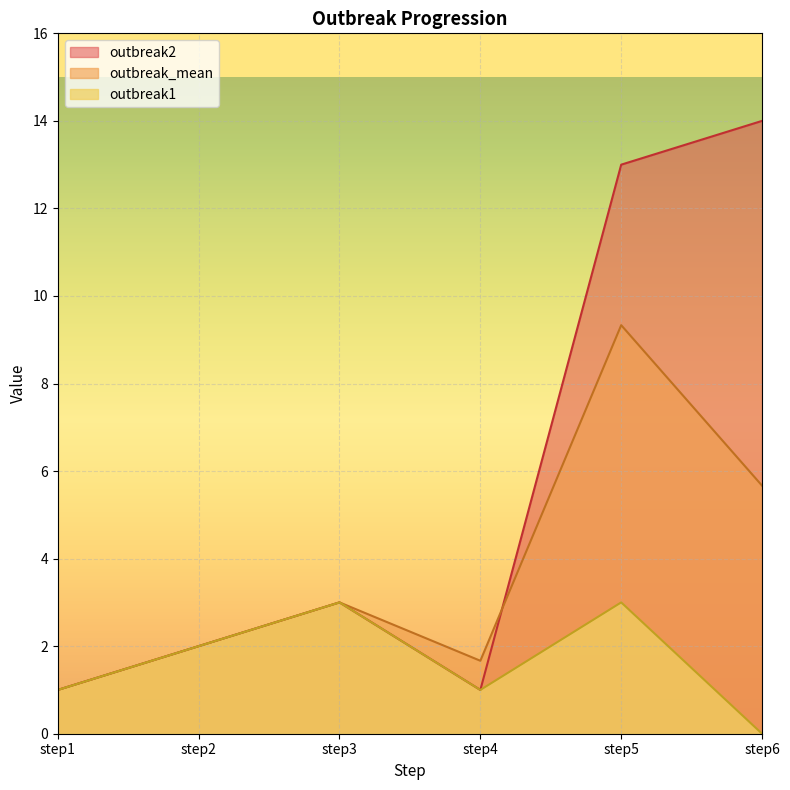

Reading left to right, transcribe all the data shown in this chart.

outbreak_mean: step1=1.0	step2=2.0	step3=3.0	step4=1.7	step5=9.3	step6=5.7
outbreak2: step1=1.0	step2=2.0	step3=3.0	step4=1.0	step5=13.0	step6=14.0
outbreak1: step1=1.0	step2=2.0	step3=3.0	step4=1.0	step5=3.0	step6=0.0